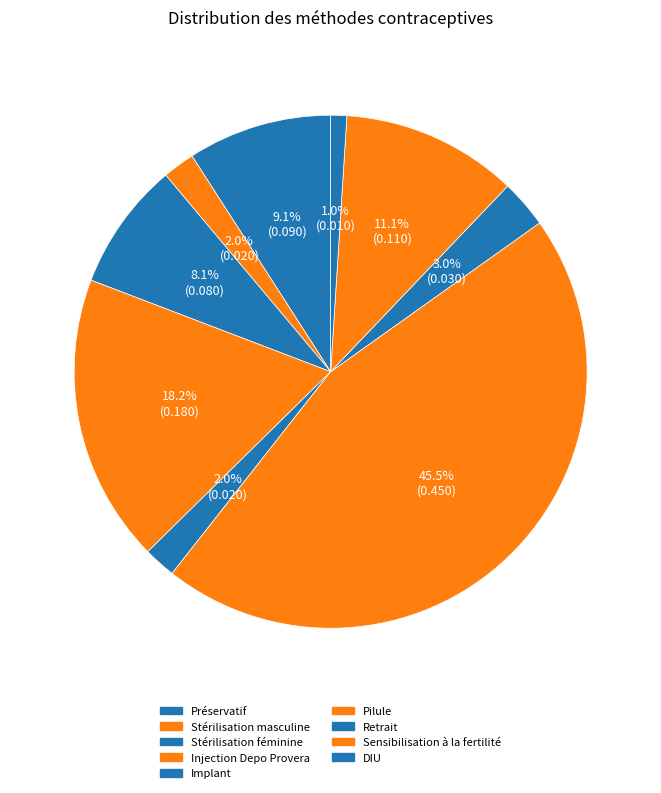

Count the number of slices in the pie.

9